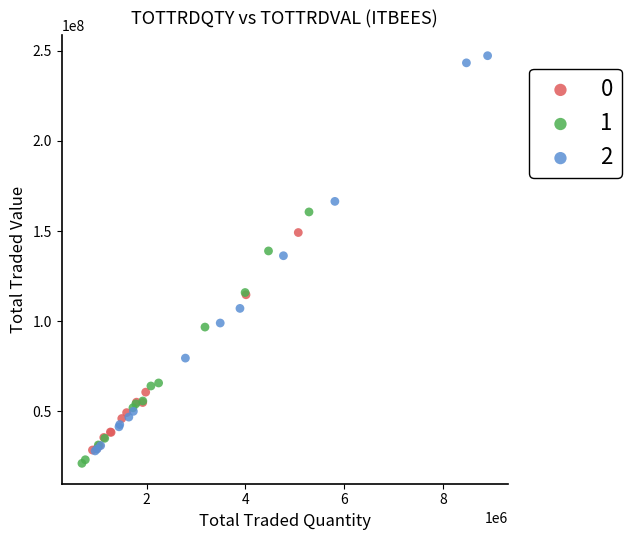

What are all the series names shown in the legend?

0, 1, 2